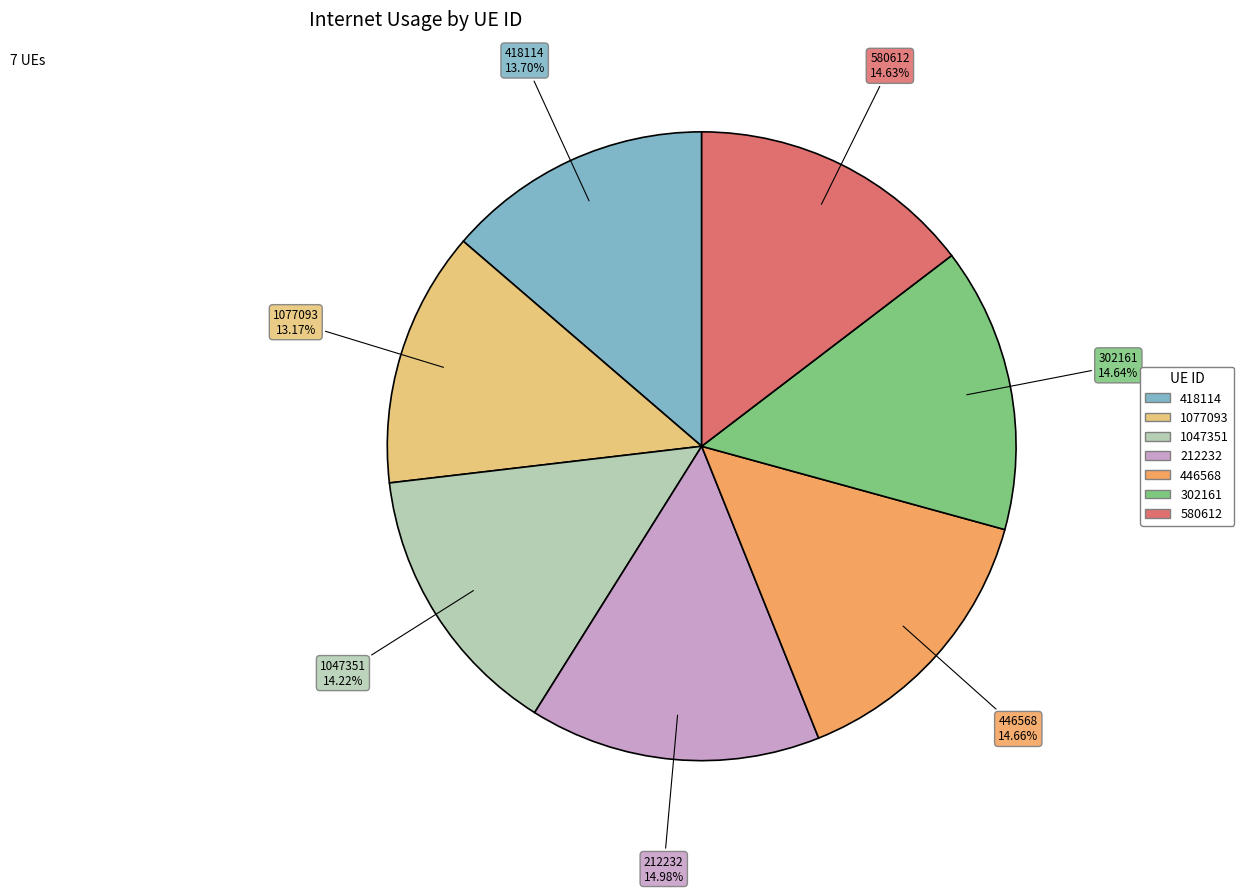

Is 302161 the majority of the pie?

No